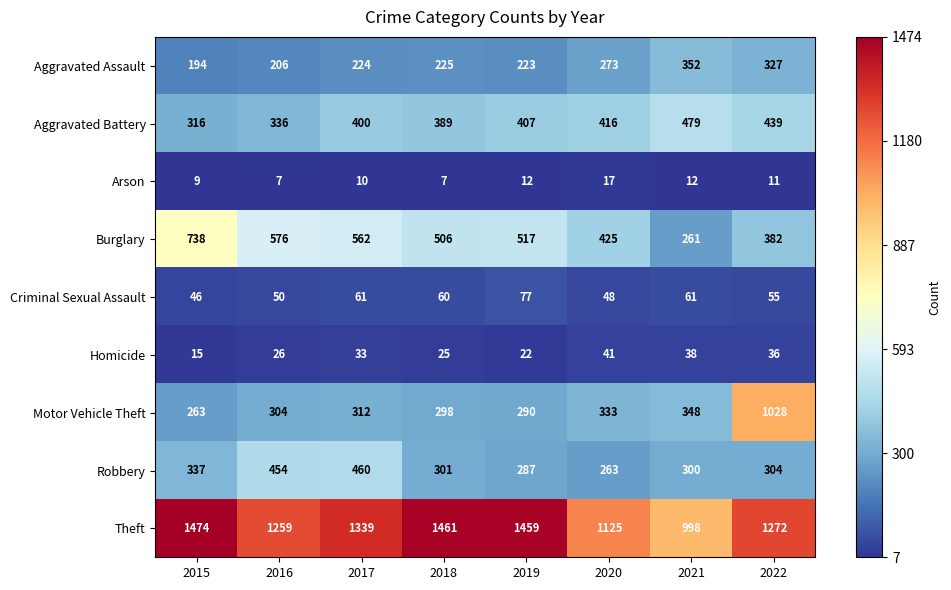

What is the difference between the Motor Vehicle Theft values at 2017 and 2021?

36